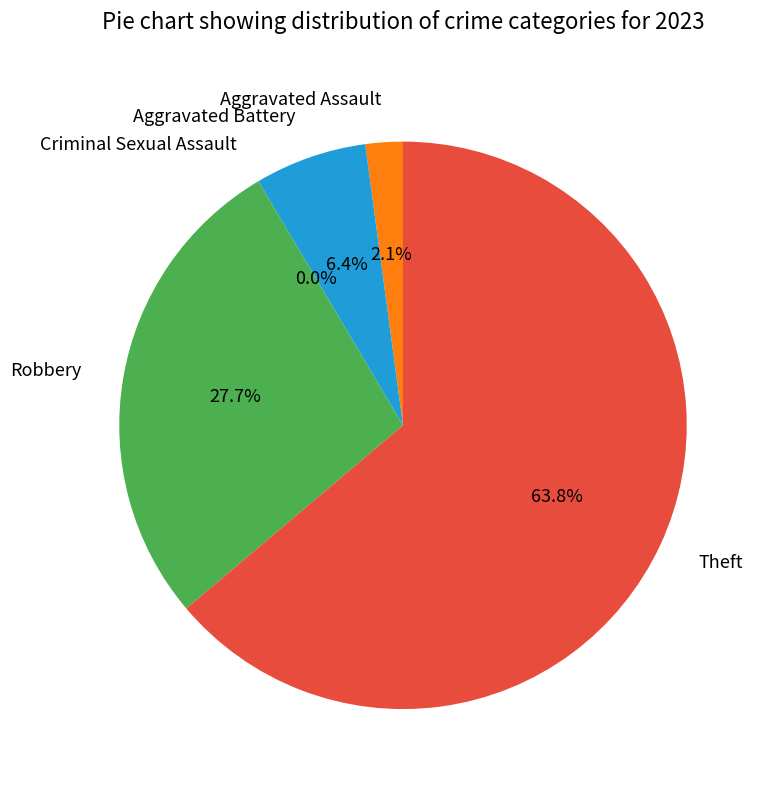

To the nearest percent, what portion does Aggravated Assault represent?

2%